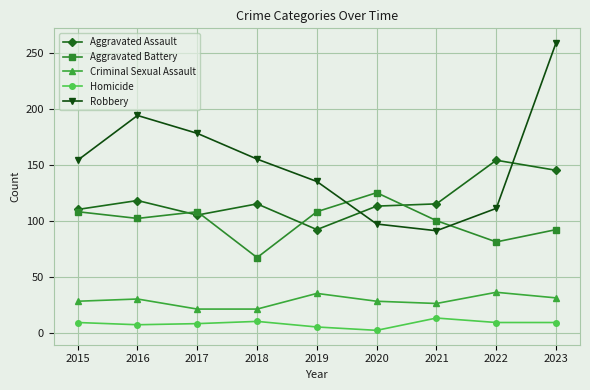

At which category does the chart reach its peak across all series?

2023